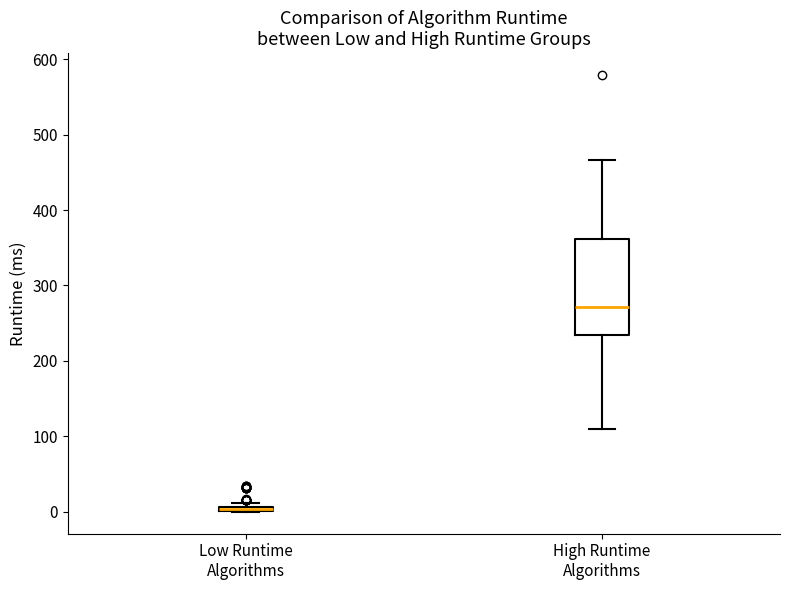

Where is the lower edge of the box for Low Runtime Algorithms on the y-axis? The values are not printed on the chart, so give them approximately, as read against the axis.

0